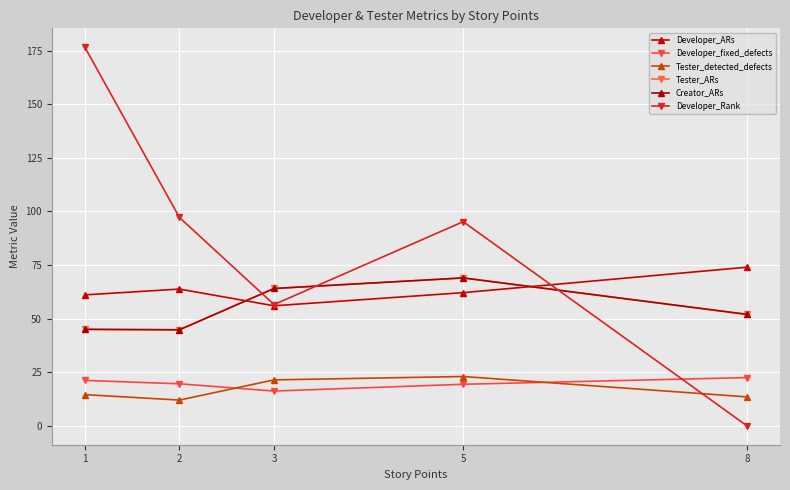

In Creator_ARs, how many points are higher than both neighbors (excluding endpoints)?

1